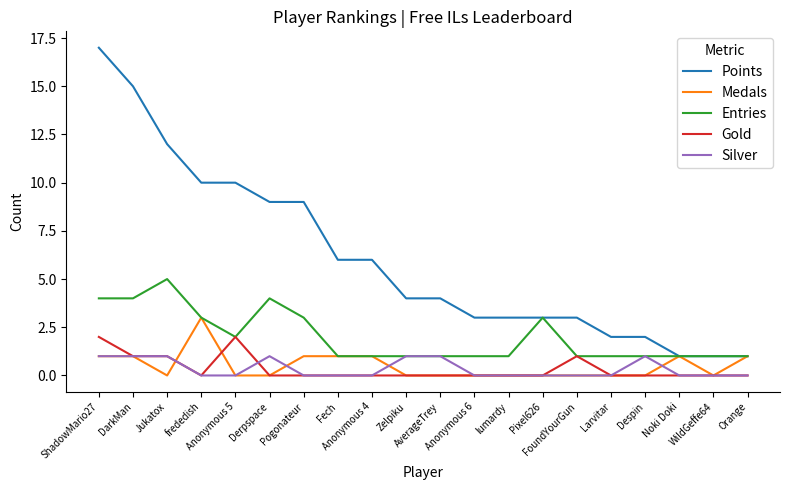

What is the difference between the maximum and minimum values in the Points series?

16